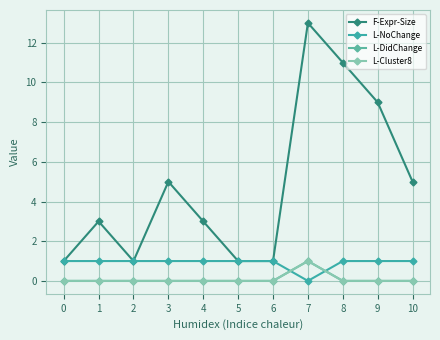

Is this an area chart (filled region under the line)?

No